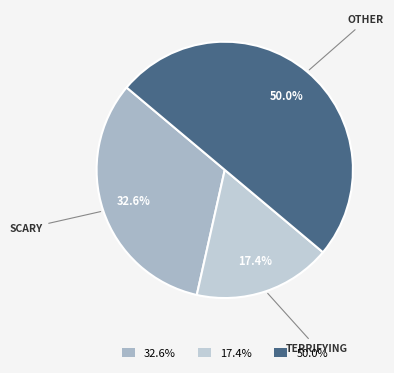

Is there any slice that represents more than half of the pie?

No